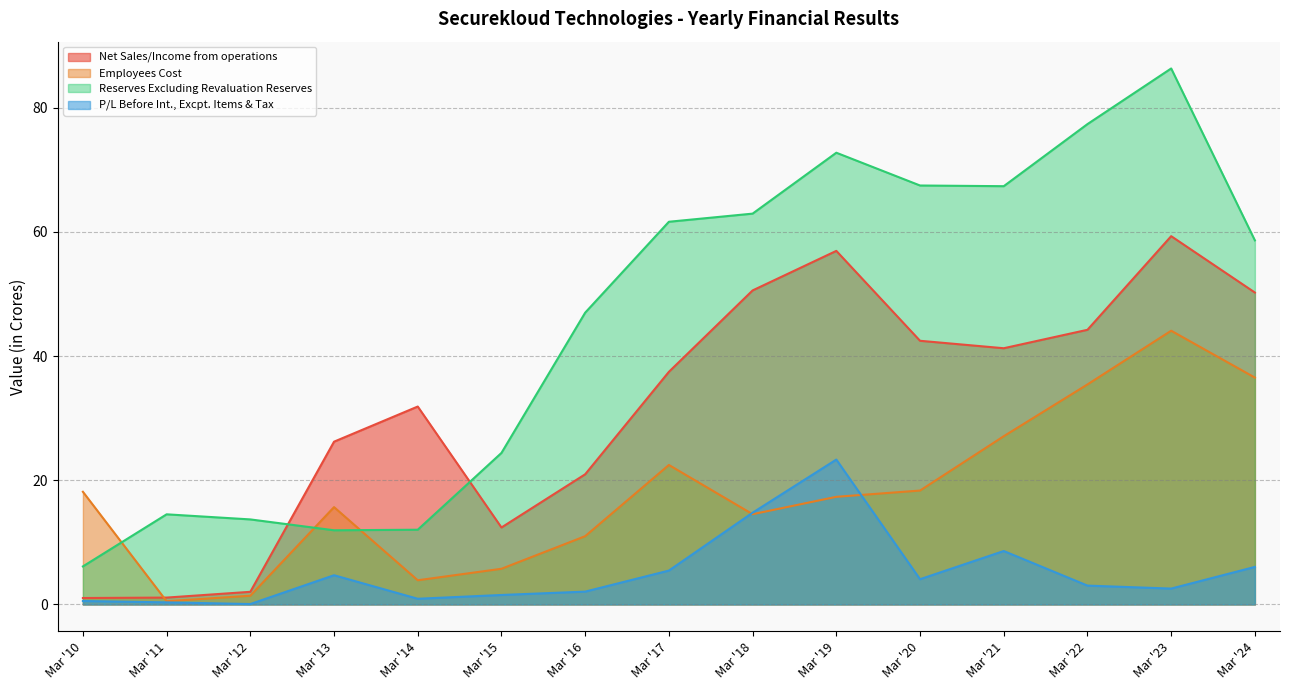

Where does the Employees Cost series first go above 17?

Mar '10